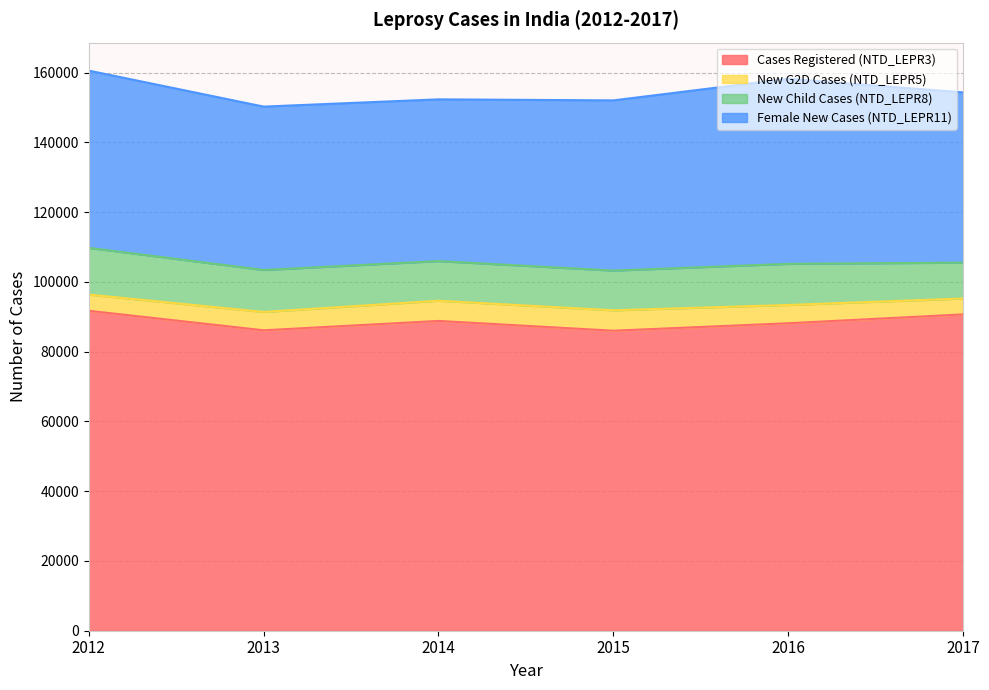

At 2013, list the series in order from largest to smallest.

Cases Registered (NTD_LEPR3), Female New Cases (NTD_LEPR11), New Child Cases (NTD_LEPR8), New G2D Cases (NTD_LEPR5)